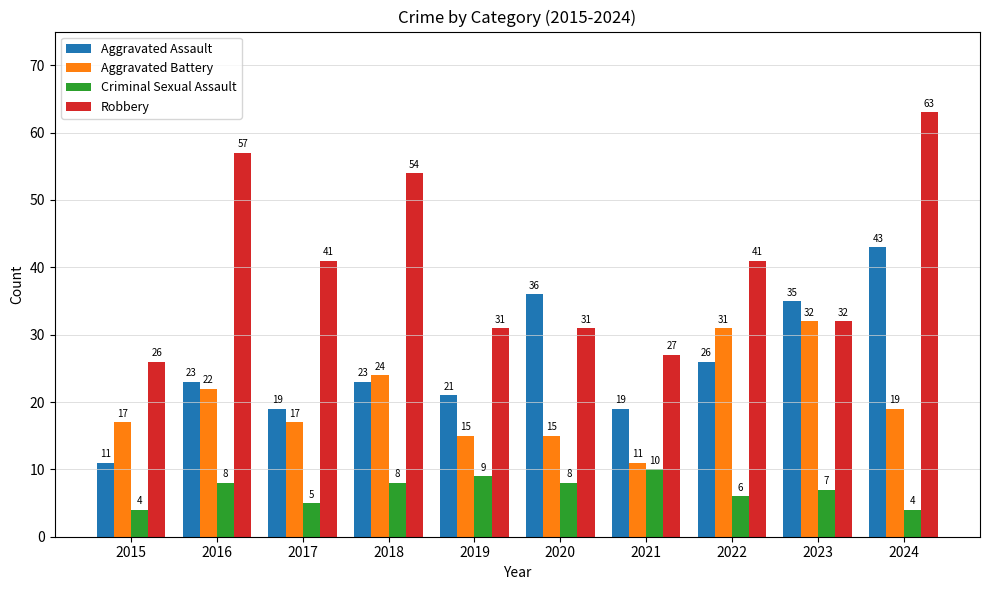

Where does the Robbery series first go above 41?

2016